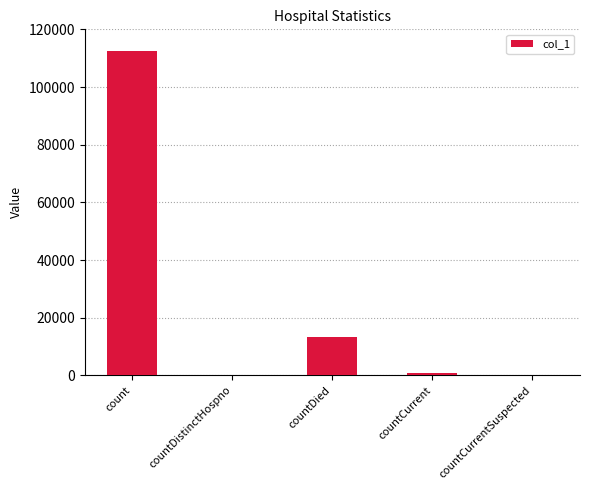

True or false: the data shows 890 at countCurrent.

True